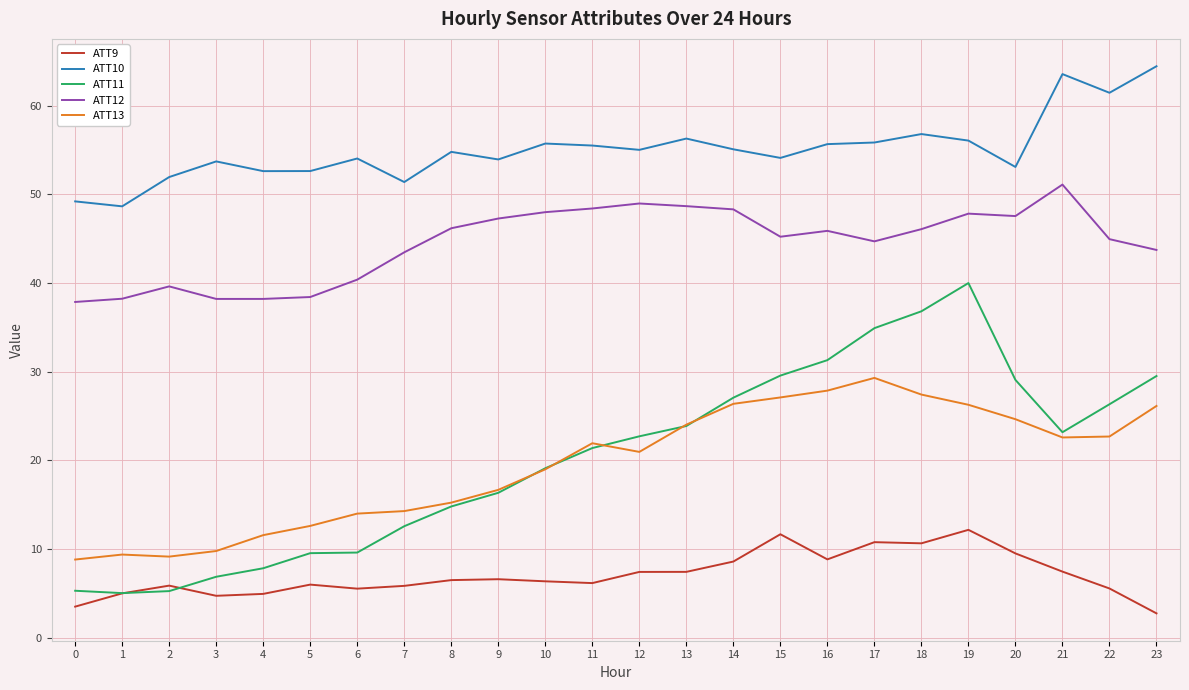

What is the maximum value shown in the chart?

64.5